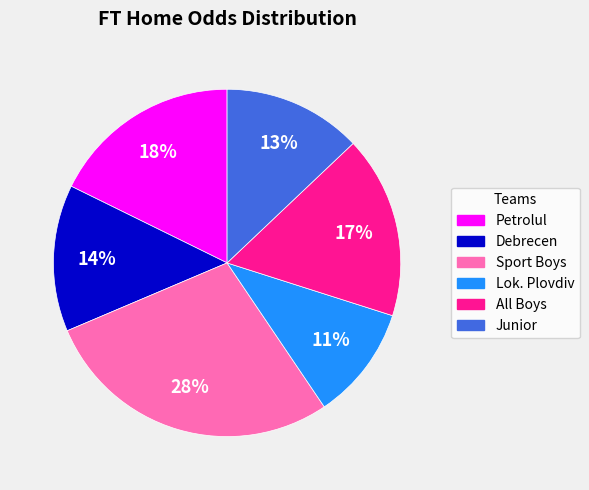

Which slice is the largest?

Sport Boys